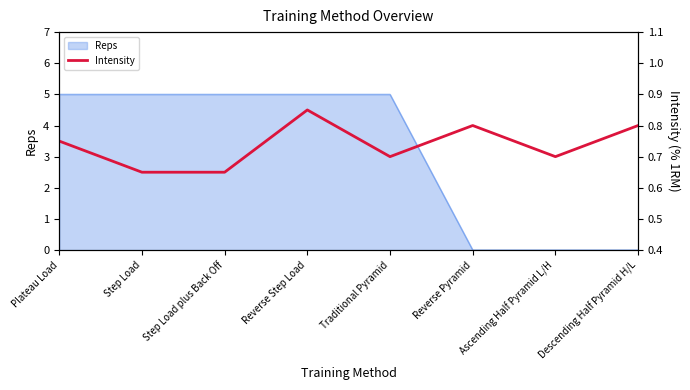

What is the highest value of the Reps series?

5